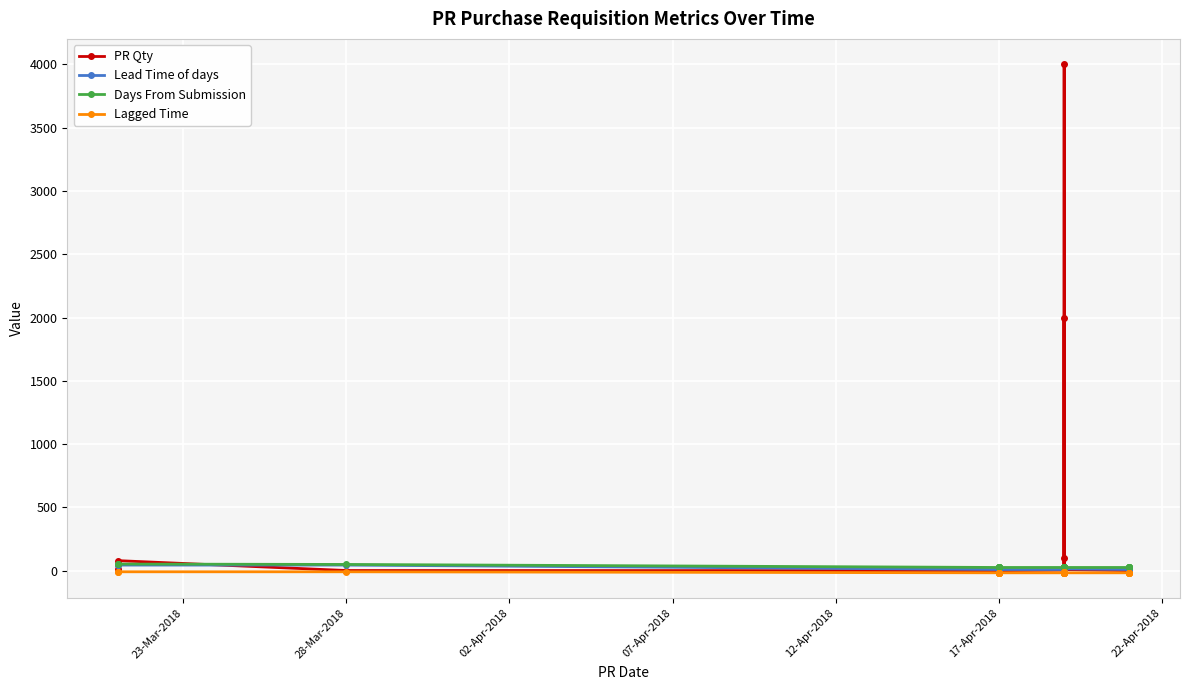

How many categories are shown in the chart?

24